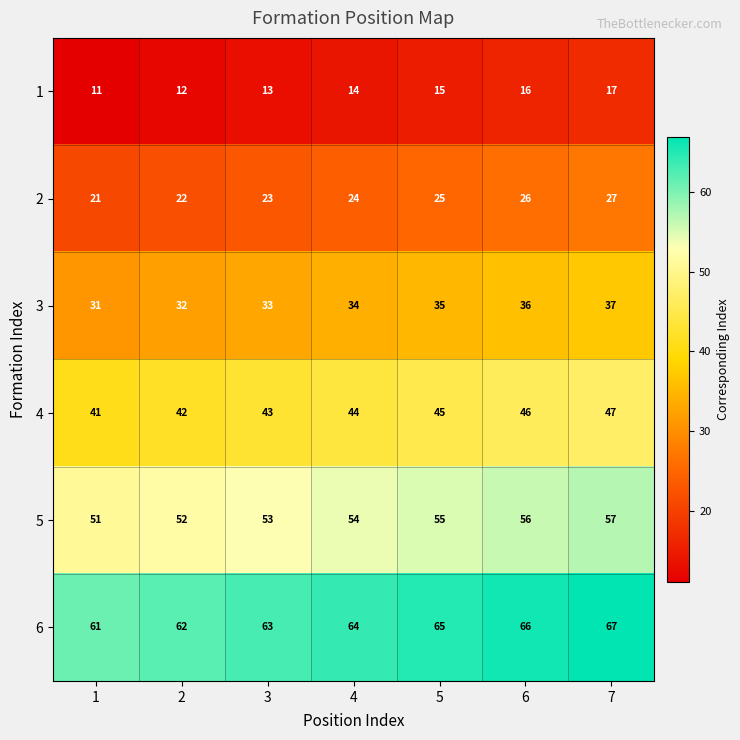

The 2 series shows 49 at 7. True or false?

False